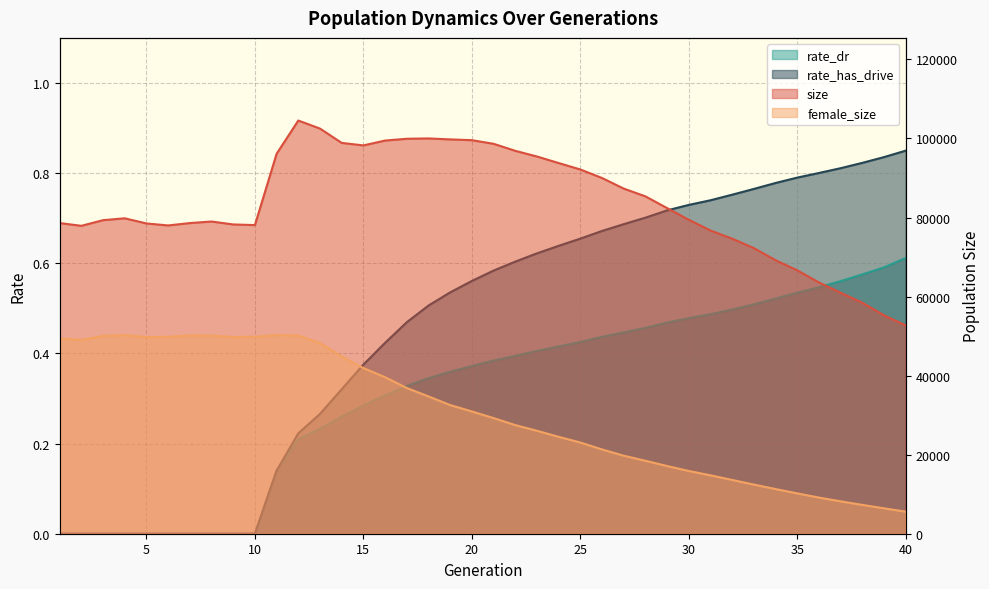

Reading right to left, transcribe all the data shown in this chart.

size: 52707.0	55249.0	58445.0	60968.0	63569.0	66642.0	69198.0	72268.0	74653.0	76716.0	79437.0	82392.0	85360.0	87326.0	90006.0	92163.0	93788.0	95447.0	96882.0	98659.0	99574.0	99770.0	100015.0	99932.0	99478.0	98248.0	98886.0	102511.0	104545.0	96132.0	78091.0	78252.0	78992.0	78602.0	78000.0	78502.0	79808.0	79335.0	77907.0	78601.0
female_size: 5586.0	6431.0	7294.0	8193.0	9148.0	10207.0	11300.0	12439.0	13607.0	14778.0	15876.0	17133.0	18461.0	19742.0	21326.0	23083.0	24516.0	26049.0	27495.0	29260.0	30939.0	32561.0	34744.0	36872.0	39604.0	41911.0	44822.0	48239.0	50141.0	50249.0	49844.0	49765.0	50123.0	50165.0	49811.0	49770.0	50236.0	50058.0	49027.0	49379.0
rate_dr: 0.6	0.6	0.6	0.6	0.5	0.5	0.5	0.5	0.5	0.5	0.5	0.5	0.5	0.4	0.4	0.4	0.4	0.4	0.4	0.4	0.4	0.4	0.3	0.3	0.3	0.3	0.3	0.2	0.2	0.1	0.0	0.0	0.0	0.0	0.0	0.0	0.0	0.0	0.0	0.0
rate_has_drive: 0.8	0.8	0.8	0.8	0.8	0.8	0.8	0.8	0.8	0.7	0.7	0.7	0.7	0.7	0.7	0.7	0.6	0.6	0.6	0.6	0.6	0.5	0.5	0.5	0.4	0.4	0.3	0.3	0.2	0.1	0.0	0.0	0.0	0.0	0.0	0.0	0.0	0.0	0.0	0.0